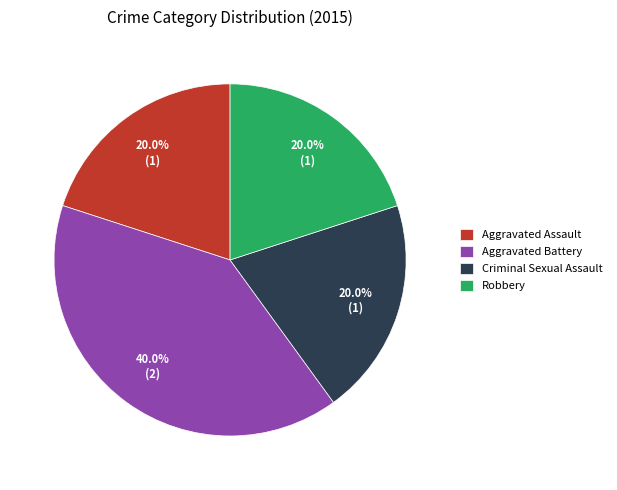

Combined, do Robbery and Criminal Sexual Assault account for over 50%?

No